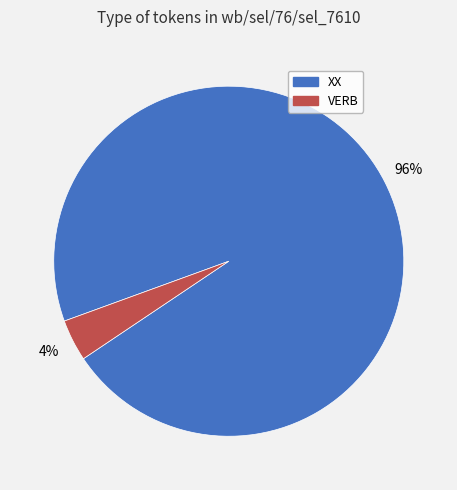

How many segments does this pie chart have?

2